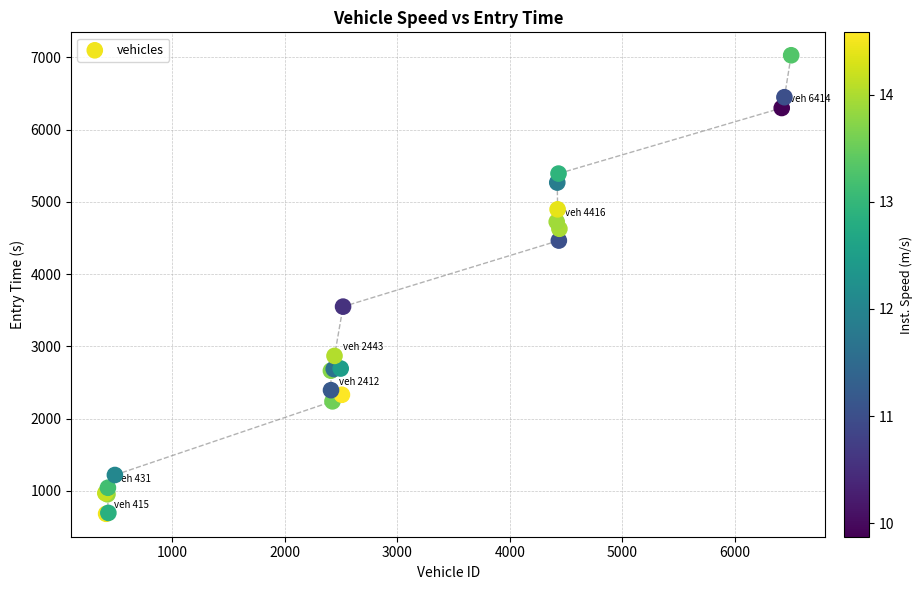

What Y value in the scatter plot is closest to 3857?

3551.3